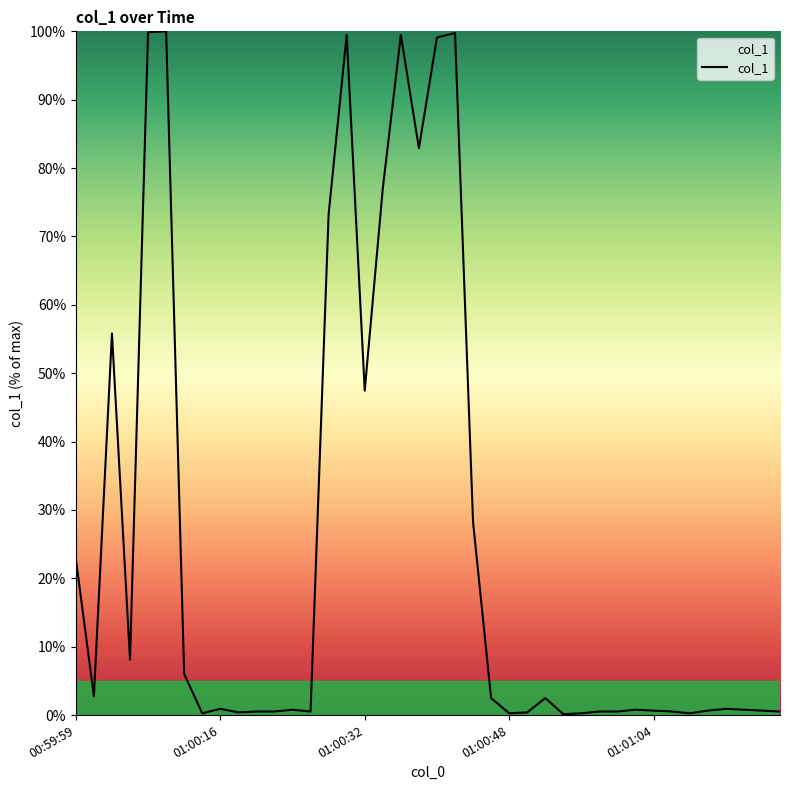

What is the maximum value shown in the chart?

100.0